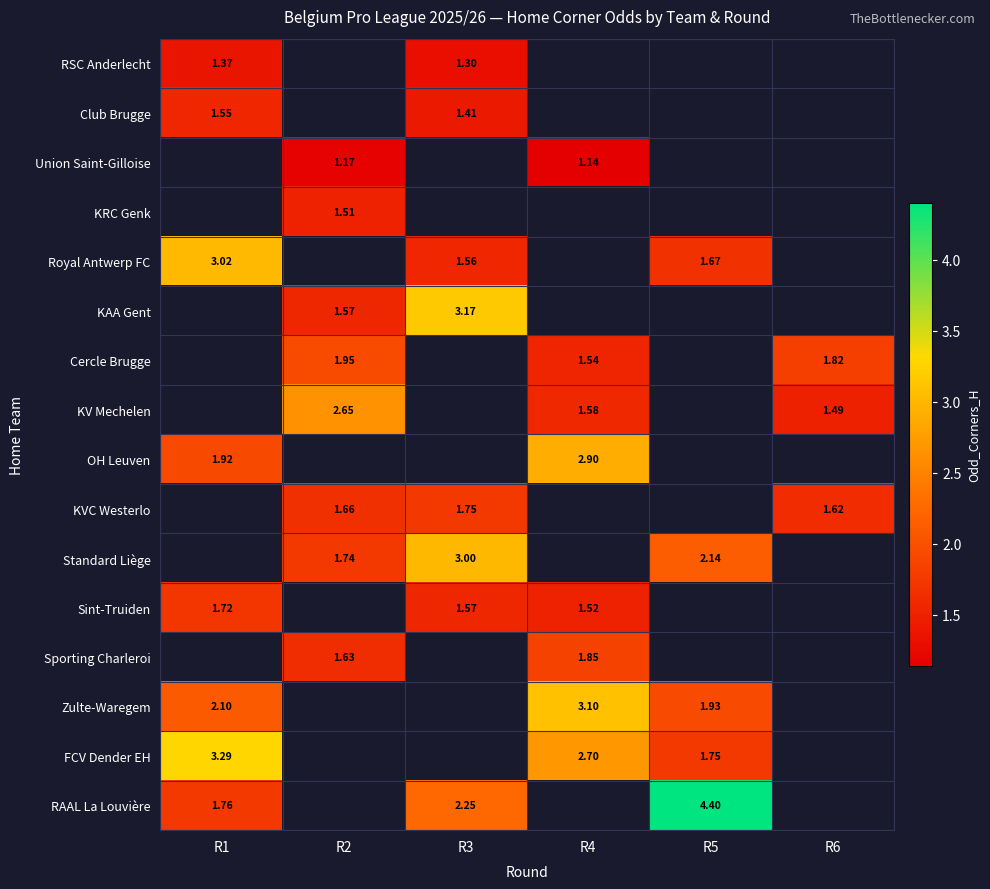

What is the maximum value shown in the chart?

4.4